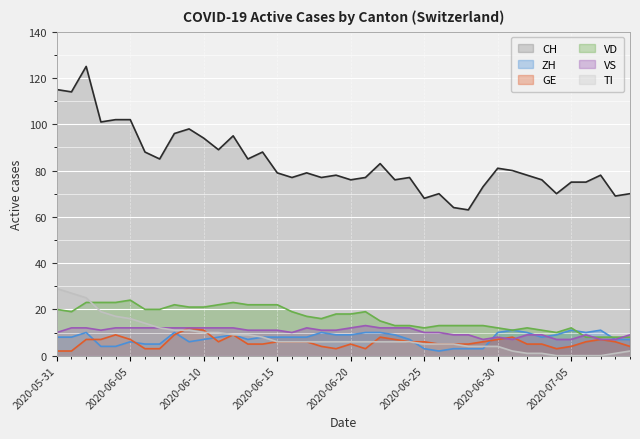

Rank the categories by VS value from highest to lowest.

2020-06-21, 2020-06-01, 2020-06-02, 2020-06-04, 2020-06-05, 2020-06-06, 2020-06-07, 2020-06-08, 2020-06-09, 2020-06-10, 2020-06-11, 2020-06-12, 2020-06-17, 2020-06-20, 2020-06-22, 2020-06-23, 2020-06-24, 2020-06-03, 2020-06-13, 2020-06-14, 2020-06-15, 2020-06-18, 2020-06-19, 2020-05-31, 2020-06-16, 2020-06-25, 2020-06-26, 2020-06-27, 2020-06-28, 2020-07-02, 2020-07-03, 2020-07-06, 2020-07-09, 2020-06-30, 2020-06-29, 2020-07-01, 2020-07-04, 2020-07-05, 2020-07-07, 2020-07-08